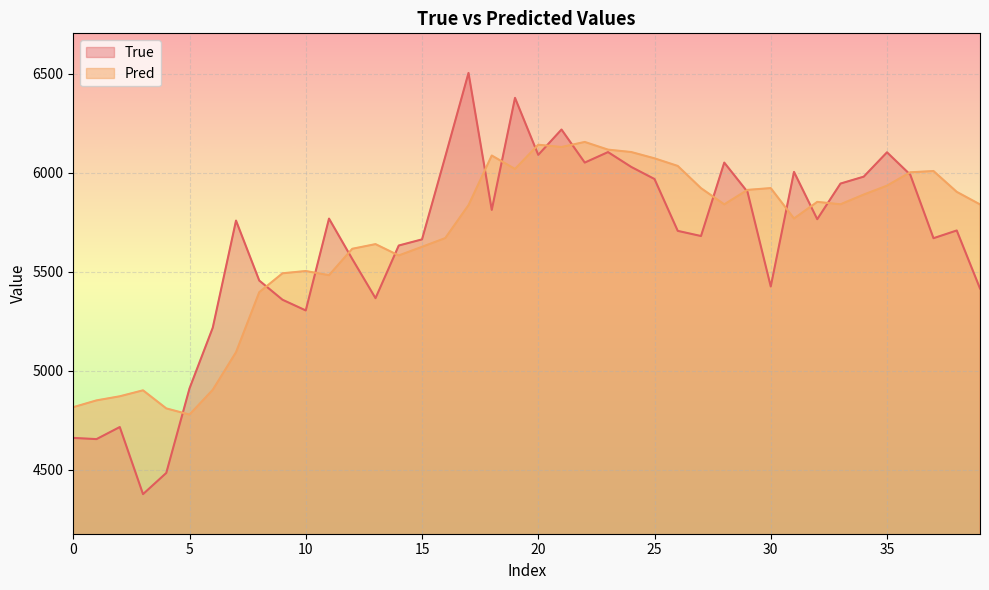

How many data points in True are above 5759?

19